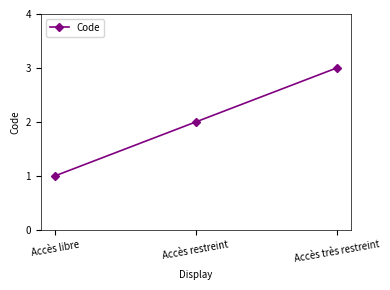

How many values are below 2?

1